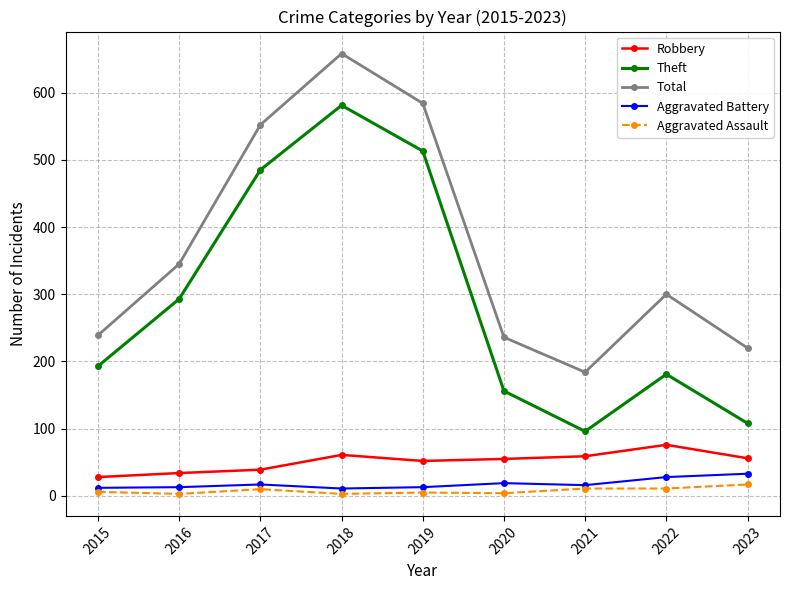

True or false: Total has more than 2 points higher than both neighbors.

False